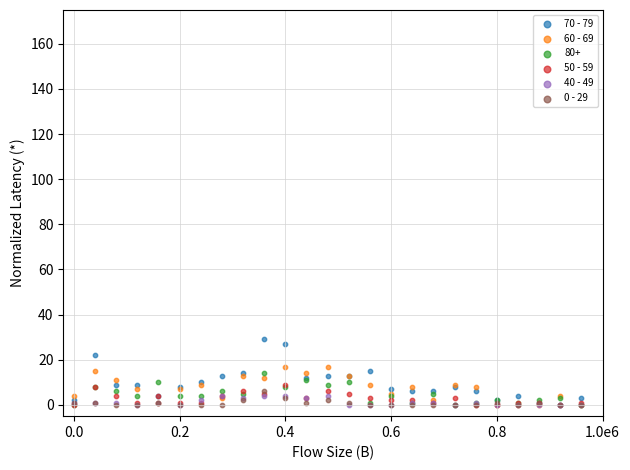

Which series reaches the maximum Y coordinate?

70 - 79